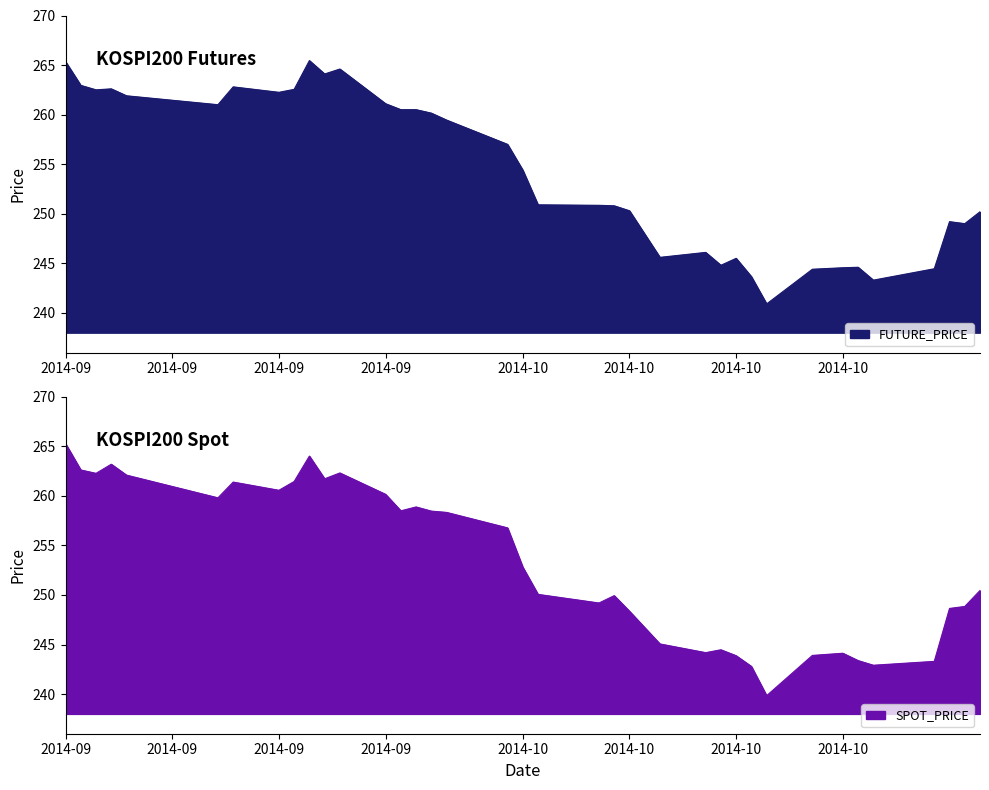

Is the value of FUTURE_PRICE at 29 greater than the value of SPOT_PRICE at 31?

Yes